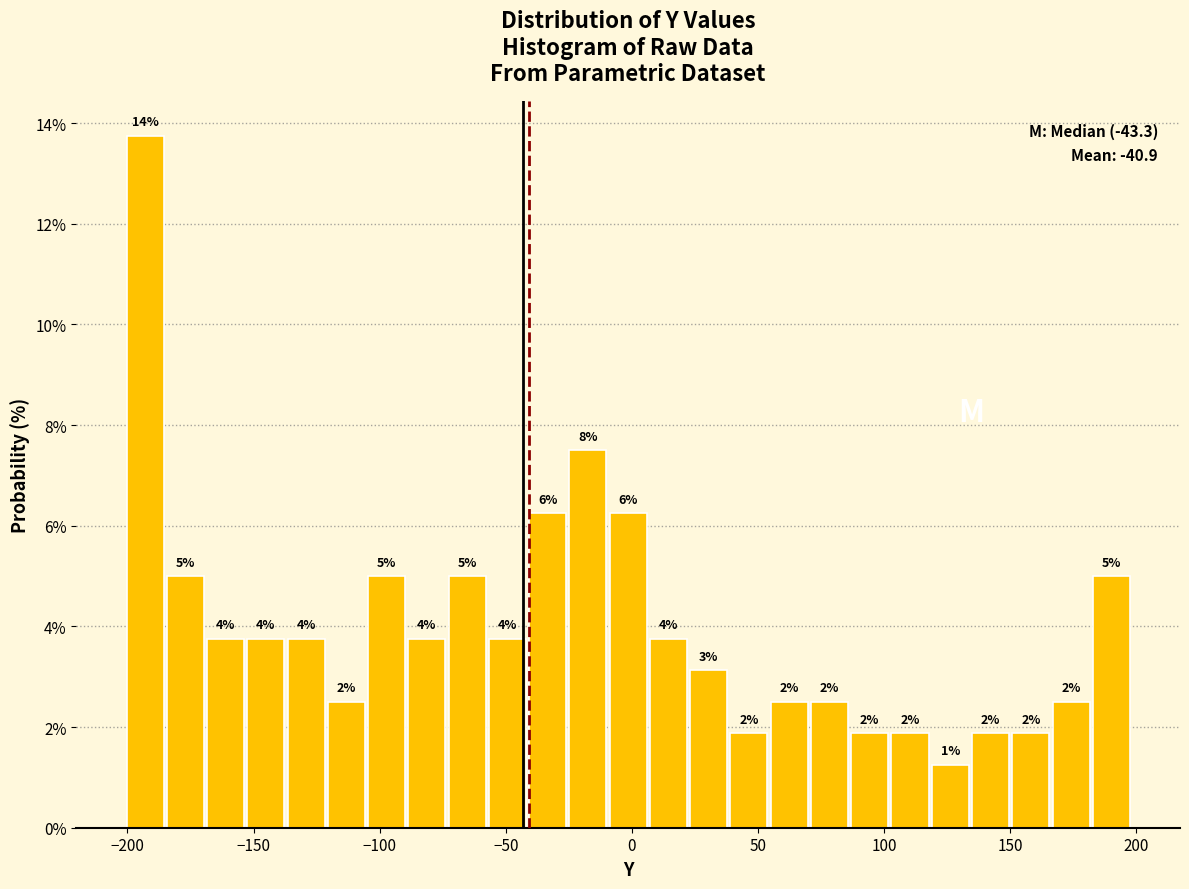

Around what value on the x-axis is the tallest bar? Give the approximate position of its centre, as read against the axis.

-195